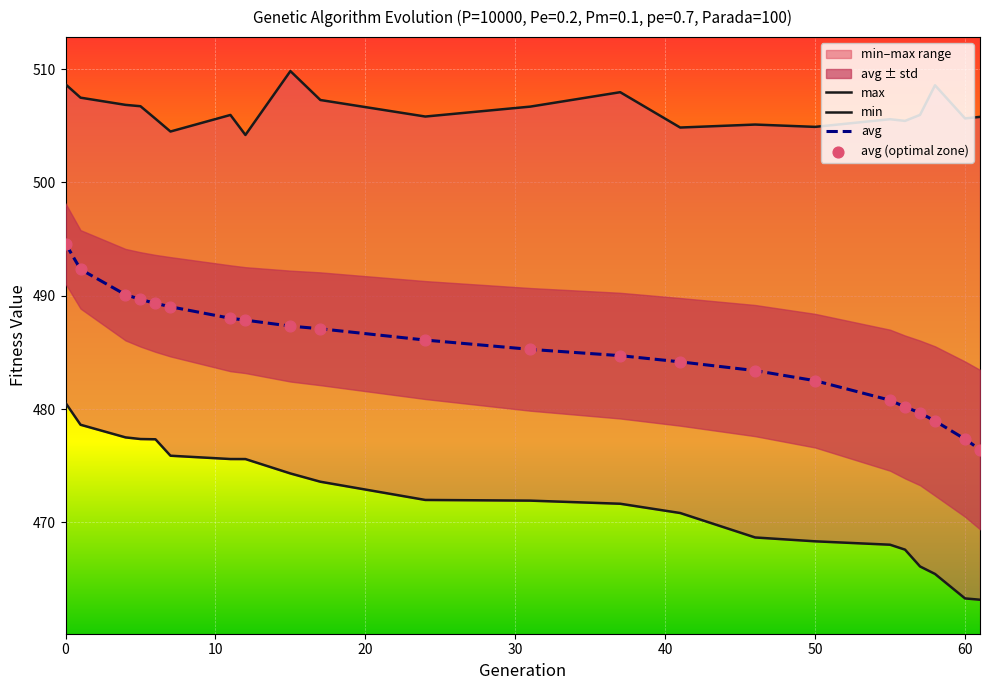

Which series has the largest total across all categories?

max